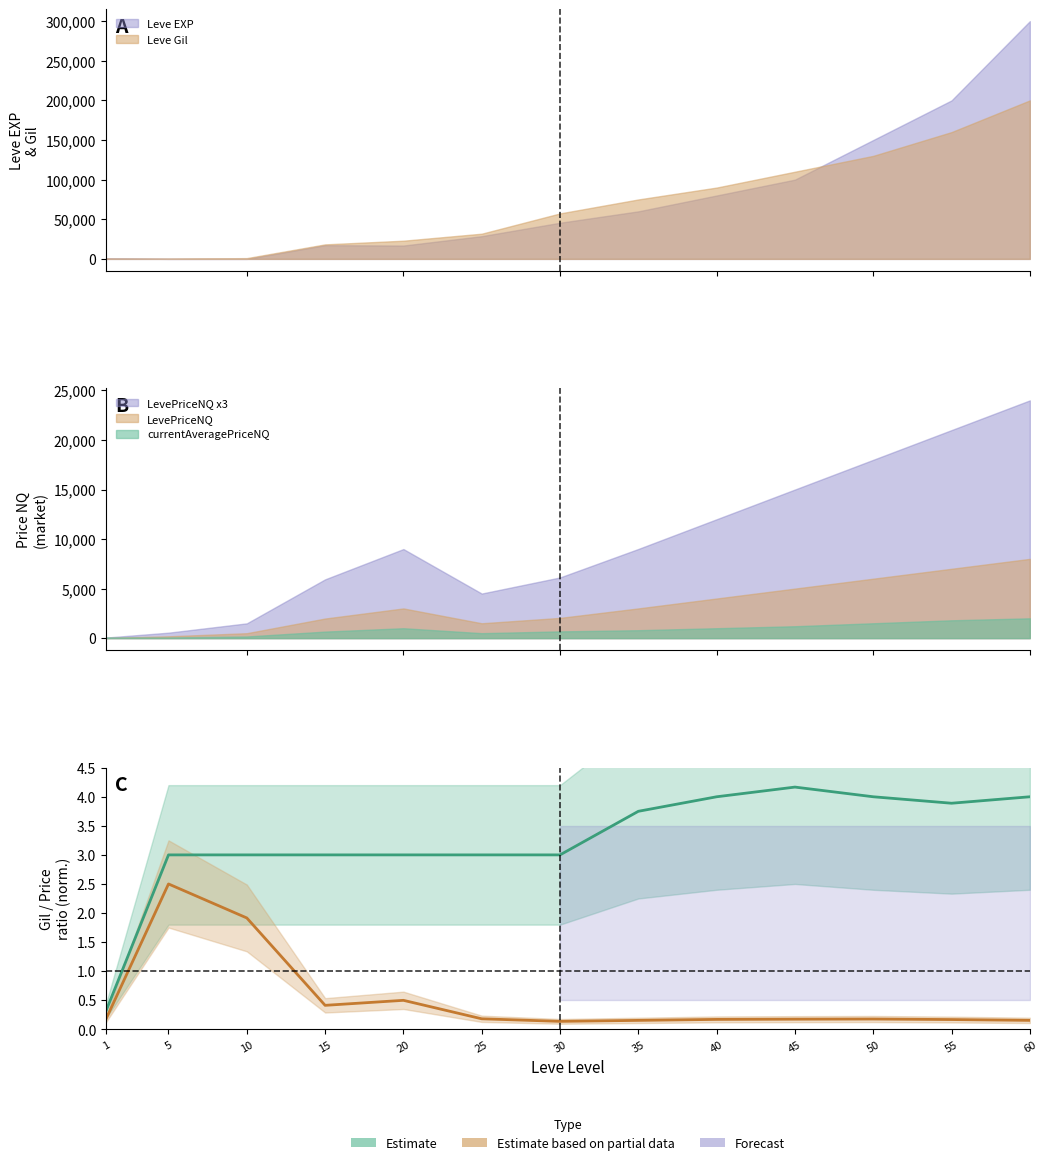

How many lines are shown in the chart?

2